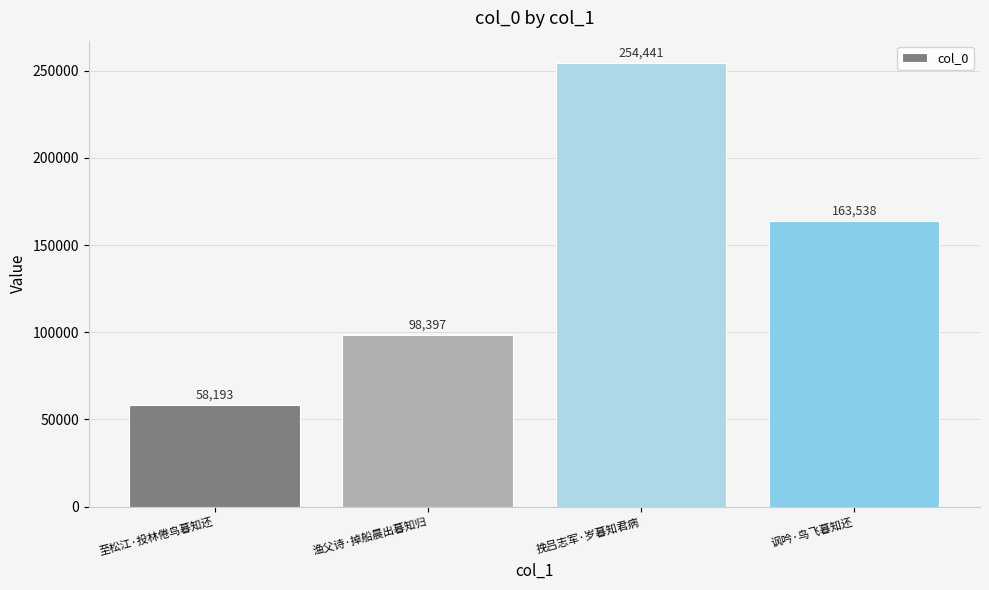

Reading left to right, transcribe all the data shown in this chart.

58193	98397	254441	163538